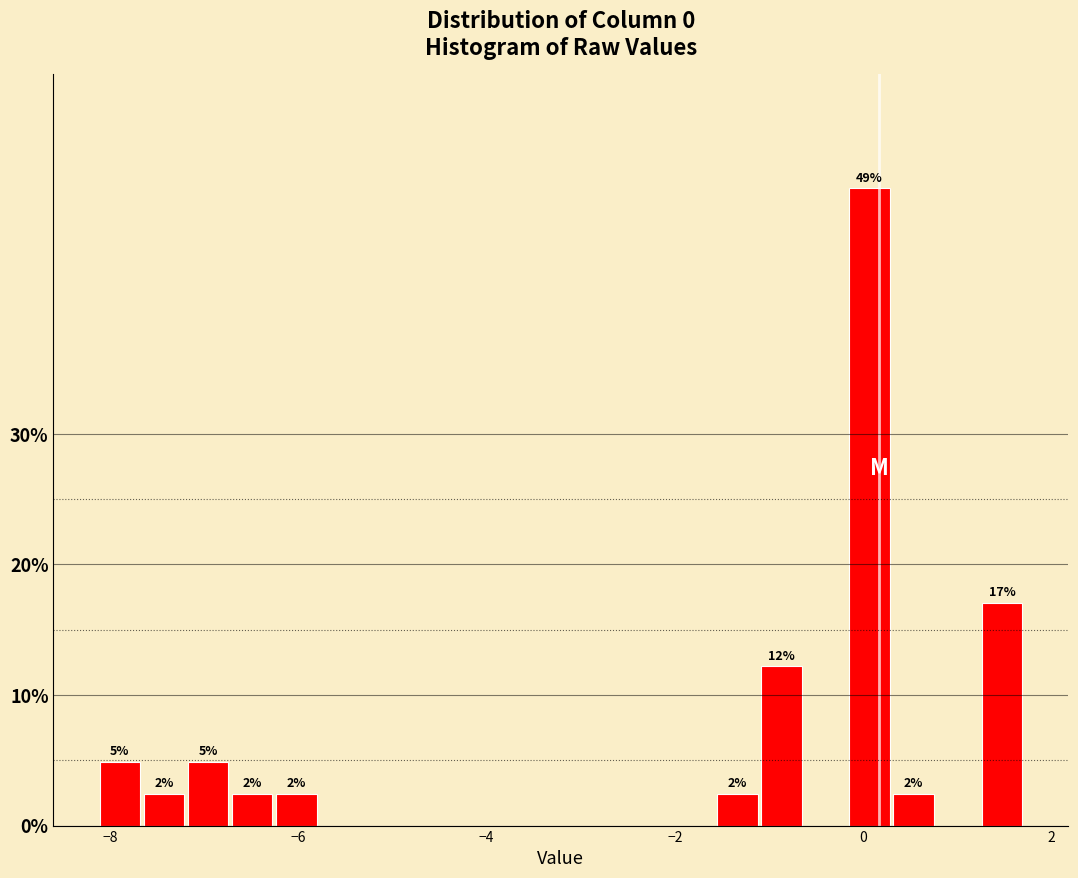

Around what value on the x-axis is the tallest bar? Give the approximate position of its centre, as read against the axis.

0.0